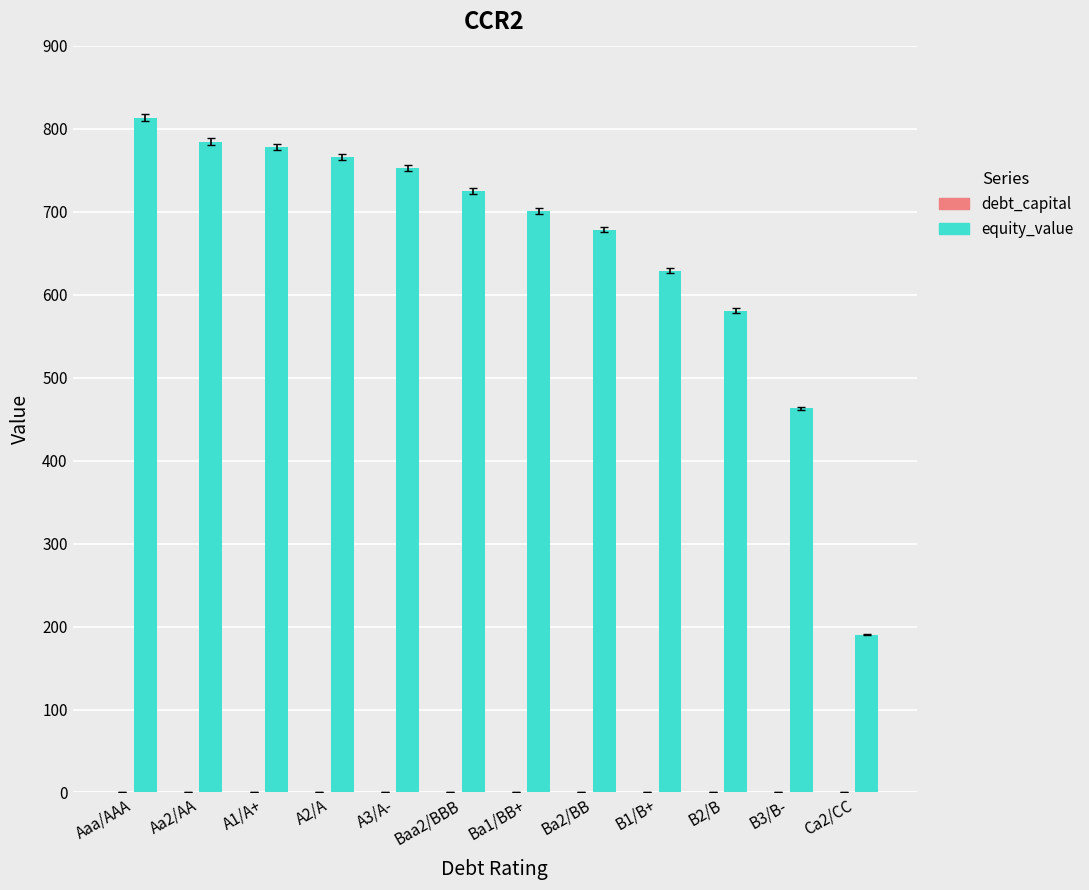

What is the total value across all series at Aaa/AAA?

813.0